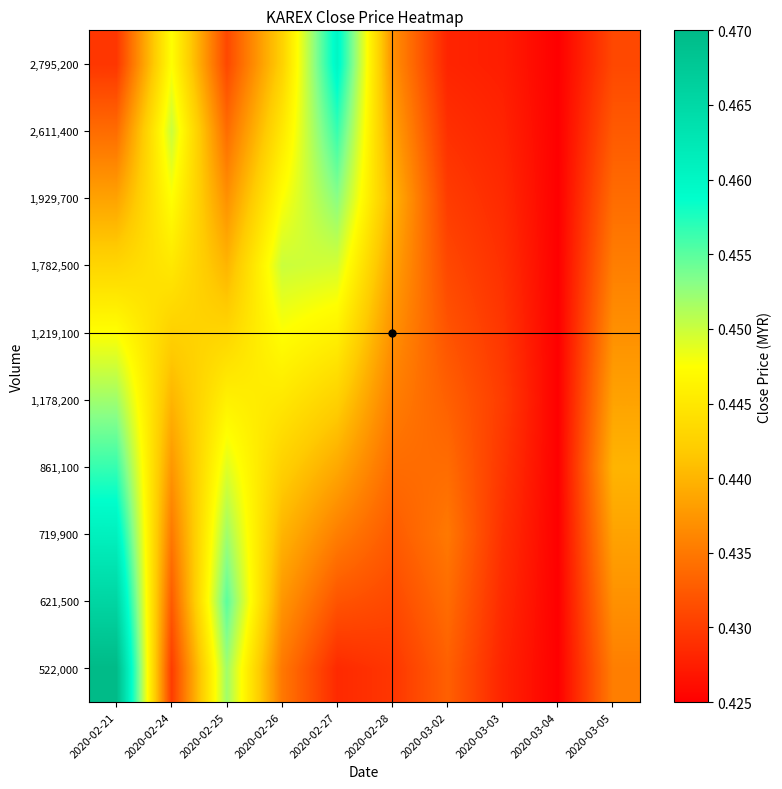

Reading left to right, what are all the values shown in this chart?

522,000: 2020-02-21=0.5	2020-02-24=0.4	2020-02-25=0.5	2020-02-26=0.4	2020-02-27=0.4	2020-02-28=0.4	2020-03-02=0.4	2020-03-03=0.4	2020-03-04=0.4	2020-03-05=0.4
621,500: 2020-02-21=0.5	2020-02-24=0.4	2020-02-25=0.5	2020-02-26=0.4	2020-02-27=0.4	2020-02-28=0.4	2020-03-02=0.4	2020-03-03=0.4	2020-03-04=0.4	2020-03-05=0.4
719,900: 2020-02-21=0.5	2020-02-24=0.4	2020-02-25=0.5	2020-02-26=0.4	2020-02-27=0.4	2020-02-28=0.4	2020-03-02=0.4	2020-03-03=0.4	2020-03-04=0.4	2020-03-05=0.4
861,100: 2020-02-21=0.5	2020-02-24=0.4	2020-02-25=0.4	2020-02-26=0.4	2020-02-27=0.4	2020-02-28=0.4	2020-03-02=0.4	2020-03-03=0.4	2020-03-04=0.4	2020-03-05=0.4
1,178,200: 2020-02-21=0.5	2020-02-24=0.4	2020-02-25=0.4	2020-02-26=0.4	2020-02-27=0.4	2020-02-28=0.4	2020-03-02=0.4	2020-03-03=0.4	2020-03-04=0.4	2020-03-05=0.4
1,219,100: 2020-02-21=0.4	2020-02-24=0.4	2020-02-25=0.4	2020-02-26=0.4	2020-02-27=0.4	2020-02-28=0.4	2020-03-02=0.4	2020-03-03=0.4	2020-03-04=0.4	2020-03-05=0.4
1,782,500: 2020-02-21=0.4	2020-02-24=0.4	2020-02-25=0.4	2020-02-26=0.5	2020-02-27=0.4	2020-02-28=0.4	2020-03-02=0.4	2020-03-03=0.4	2020-03-04=0.4	2020-03-05=0.4
1,929,700: 2020-02-21=0.4	2020-02-24=0.4	2020-02-25=0.4	2020-02-26=0.4	2020-02-27=0.5	2020-02-28=0.4	2020-03-02=0.4	2020-03-03=0.4	2020-03-04=0.4	2020-03-05=0.4
2,611,400: 2020-02-21=0.4	2020-02-24=0.5	2020-02-25=0.4	2020-02-26=0.4	2020-02-27=0.5	2020-02-28=0.4	2020-03-02=0.4	2020-03-03=0.4	2020-03-04=0.4	2020-03-05=0.4
2,795,200: 2020-02-21=0.4	2020-02-24=0.4	2020-02-25=0.4	2020-02-26=0.4	2020-02-27=0.5	2020-02-28=0.4	2020-03-02=0.4	2020-03-03=0.4	2020-03-04=0.4	2020-03-05=0.4